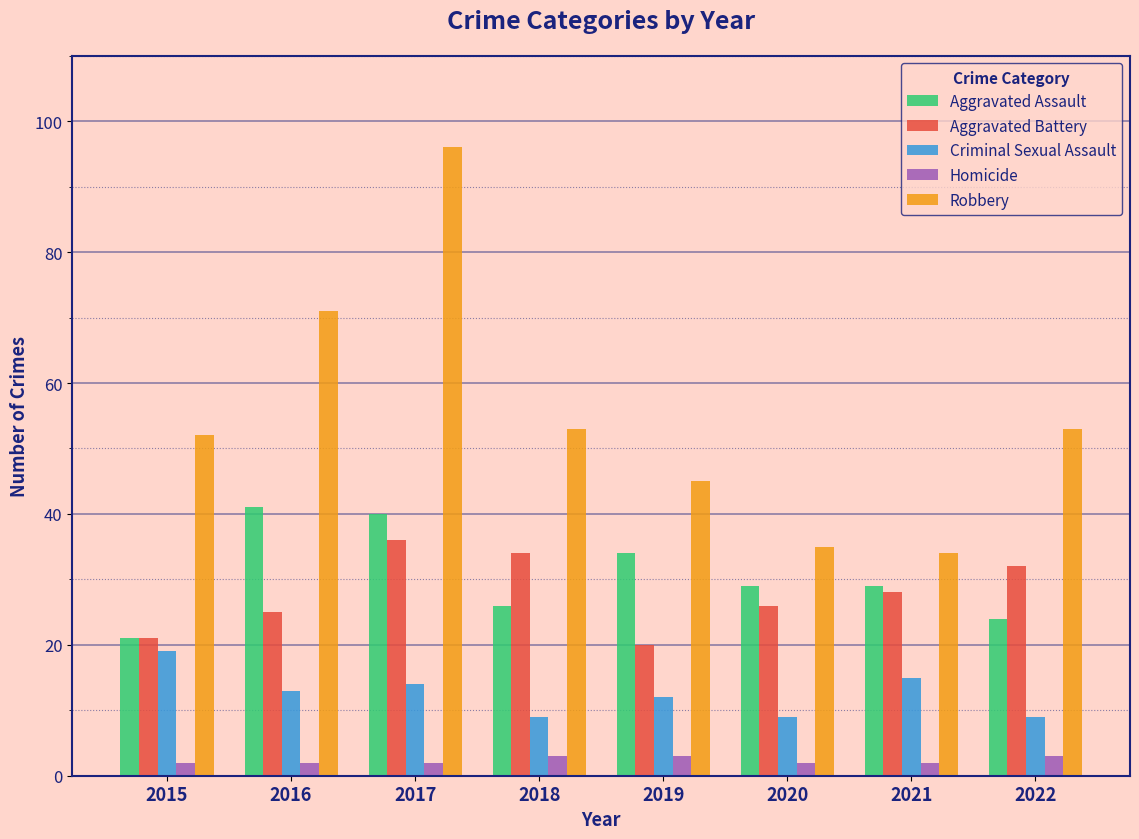

What is the average value of the Robbery series?

55